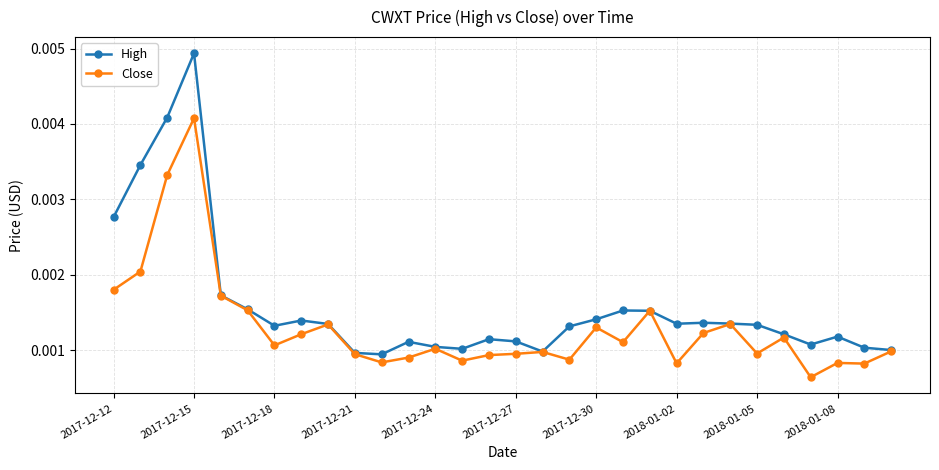

Which series has the largest range (max minus min)?

High